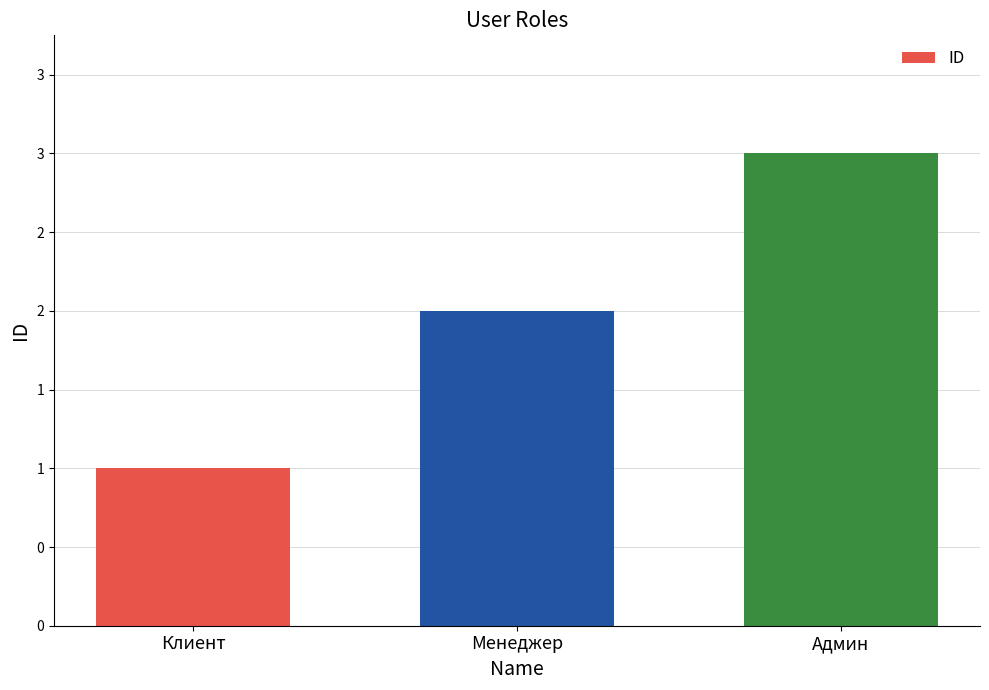

Reading left to right, extract all data points from this chart.

1	2	3